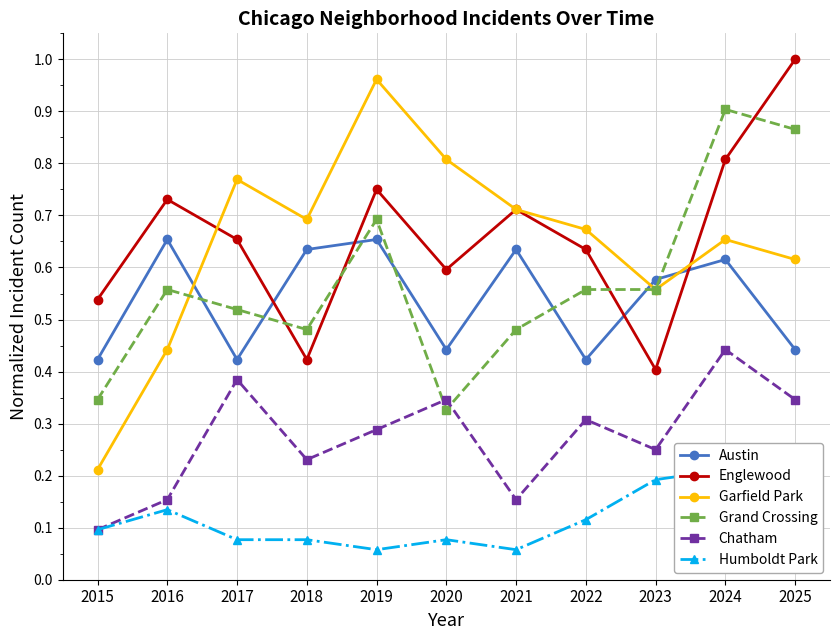

Is the value of Austin at 2020 greater than the value of Grand Crossing at 2015?

Yes